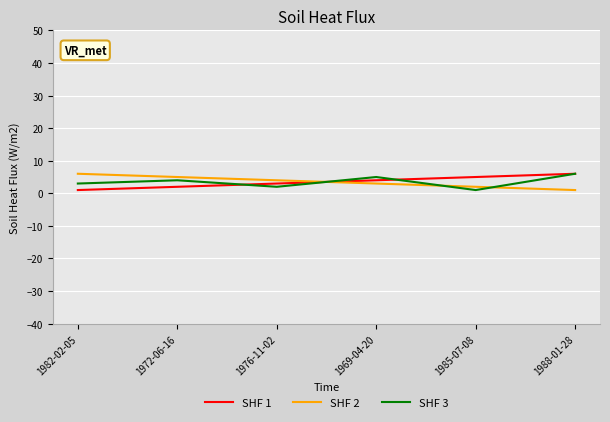

True or false: SHF 1 has more than 0 interior local peaks.

False